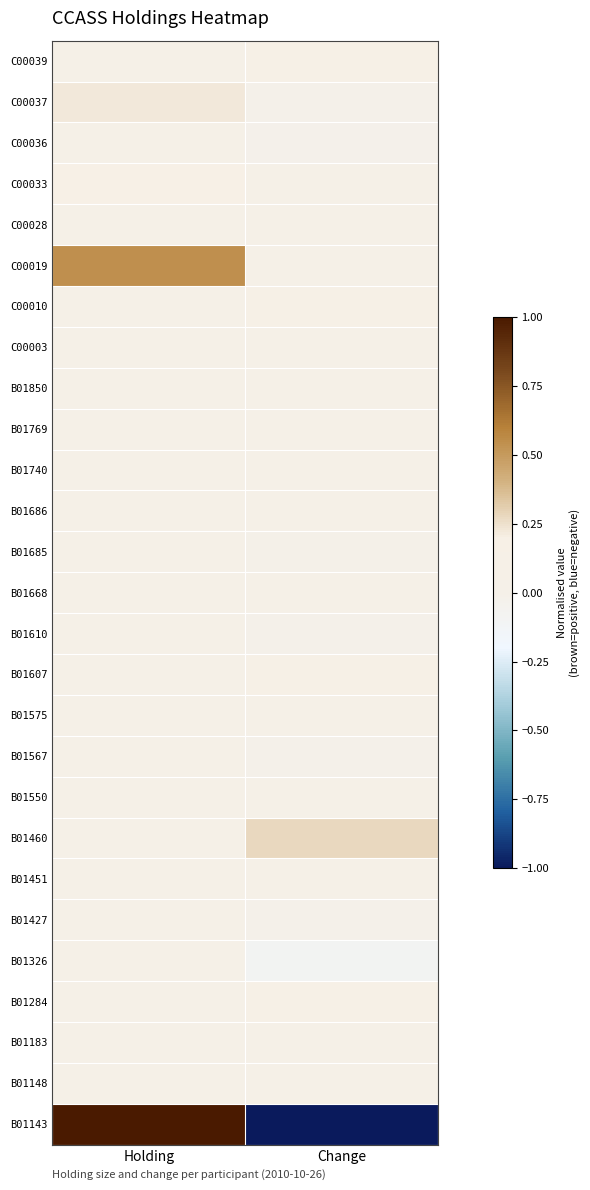

Which series changed the most between Holding and Change?

B01143